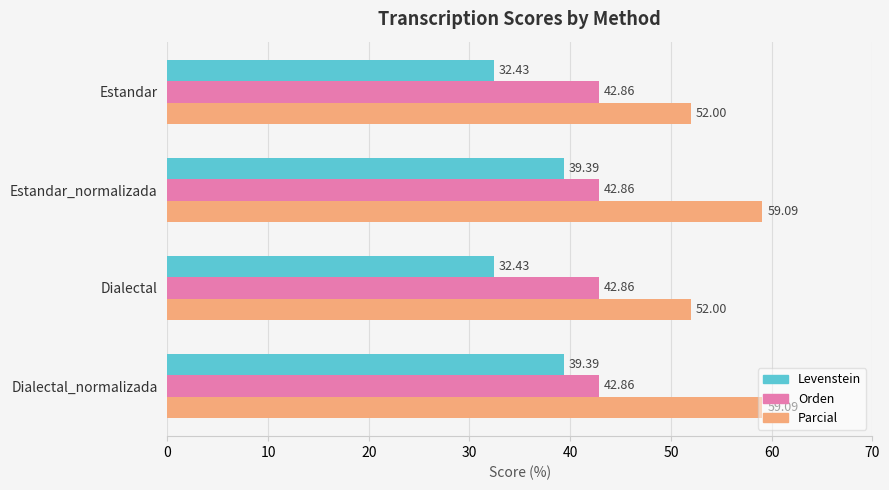

Is the value of Orden at Estandar greater than the value of Levenstein at Dialectal_normalizada?

Yes